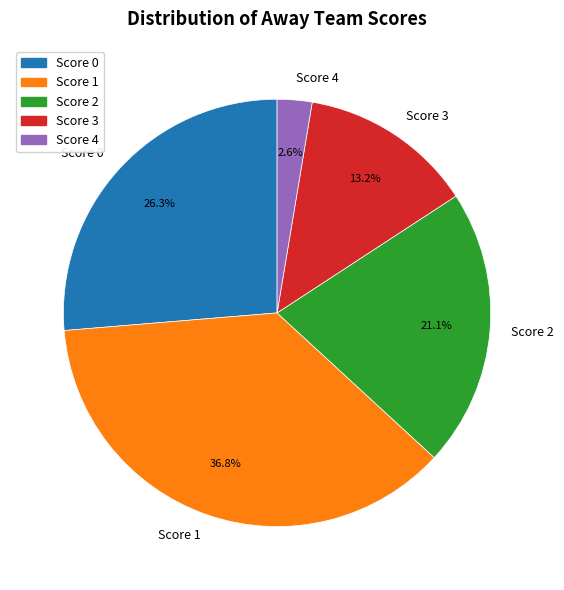

To the nearest percent, what is the average slice percentage?

20%